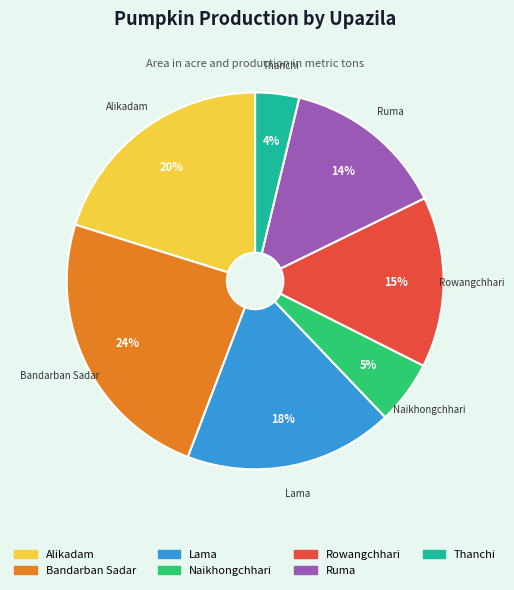

To the nearest percent, what portion does Thanchi represent?

4%